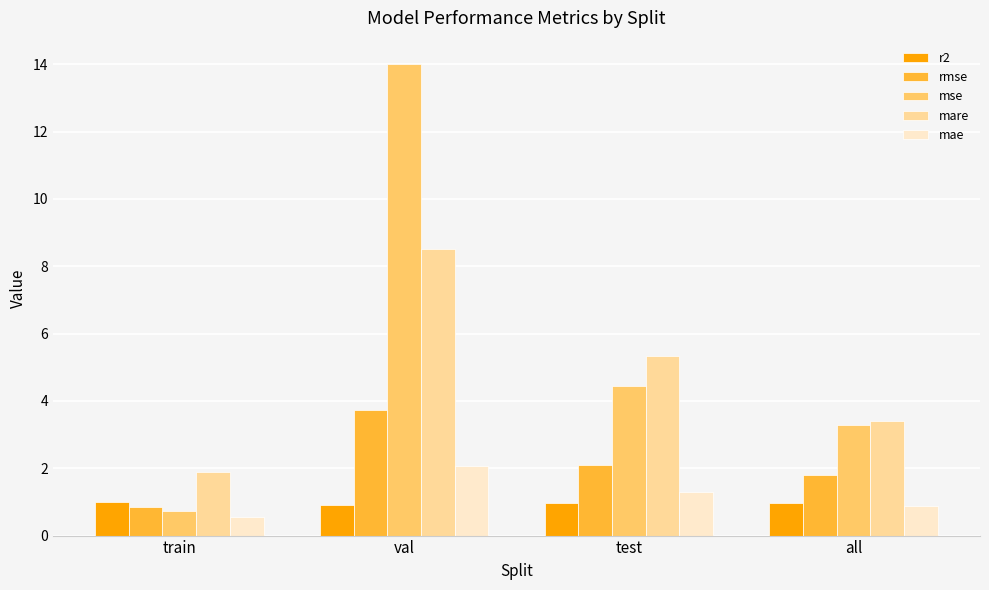

What is the sum of the mare values at all and train?

5.3